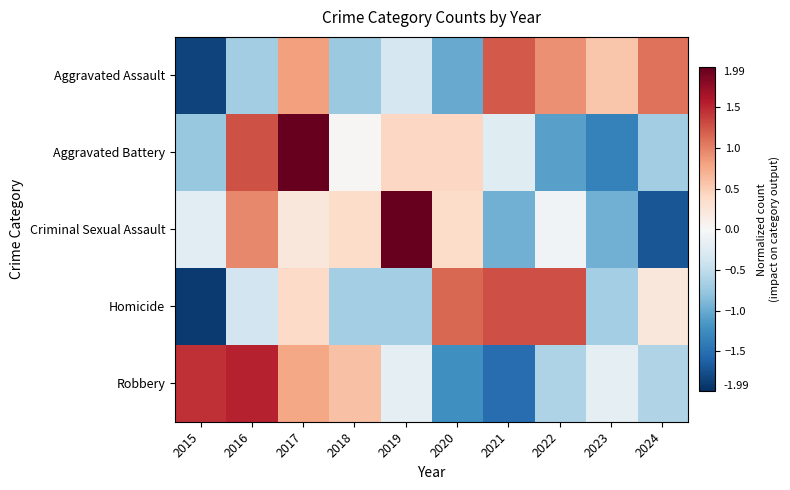

What is the minimum value shown in the chart?

-1.9